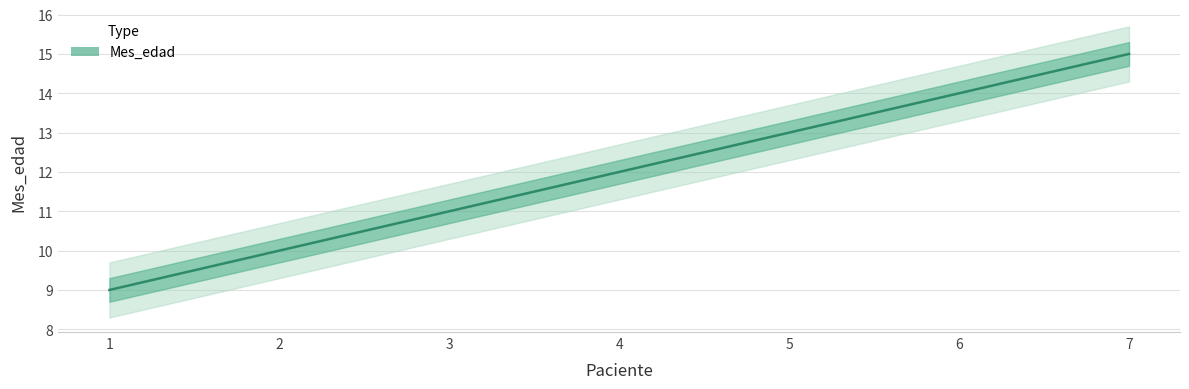

How many values are below 12?

3